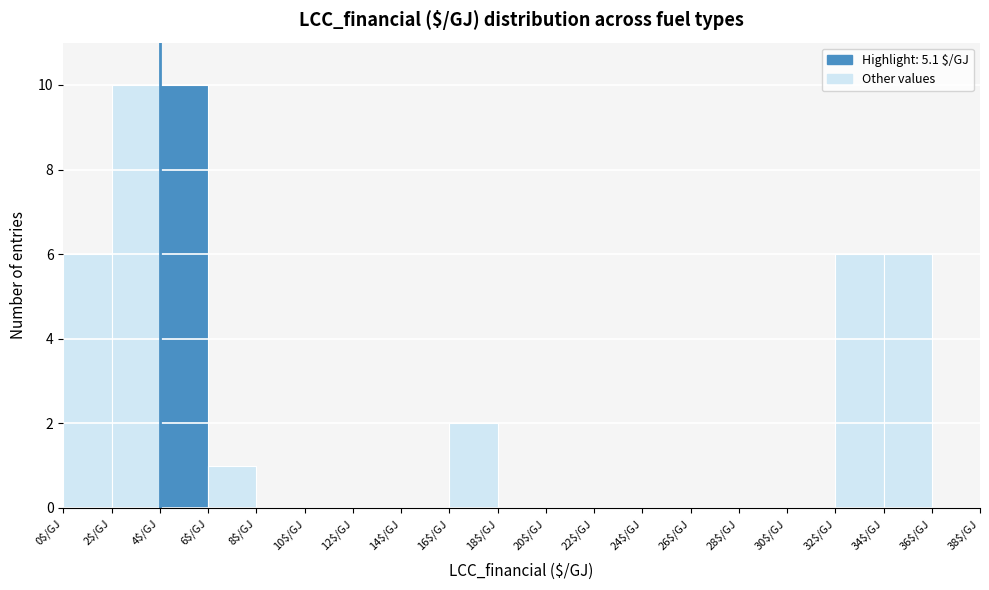

Reading left to right, list every bar in this chart as the range it spans on the x-axis followed by its height. The values are not printed on the chart, so give them approximately, as read against the axis.

0 to 2: 6
2 to 4: 10
4 to 6: 10
6 to 8: 1
8 to 10: 0
10 to 12: 0
12 to 14: 0
14 to 16: 0
16 to 18: 2
18 to 20: 0
20 to 22: 0
22 to 24: 0
24 to 26: 0
26 to 28: 0
28 to 30: 0
30 to 32: 0
32 to 34: 6
34 to 36: 6
36 to 38: 0